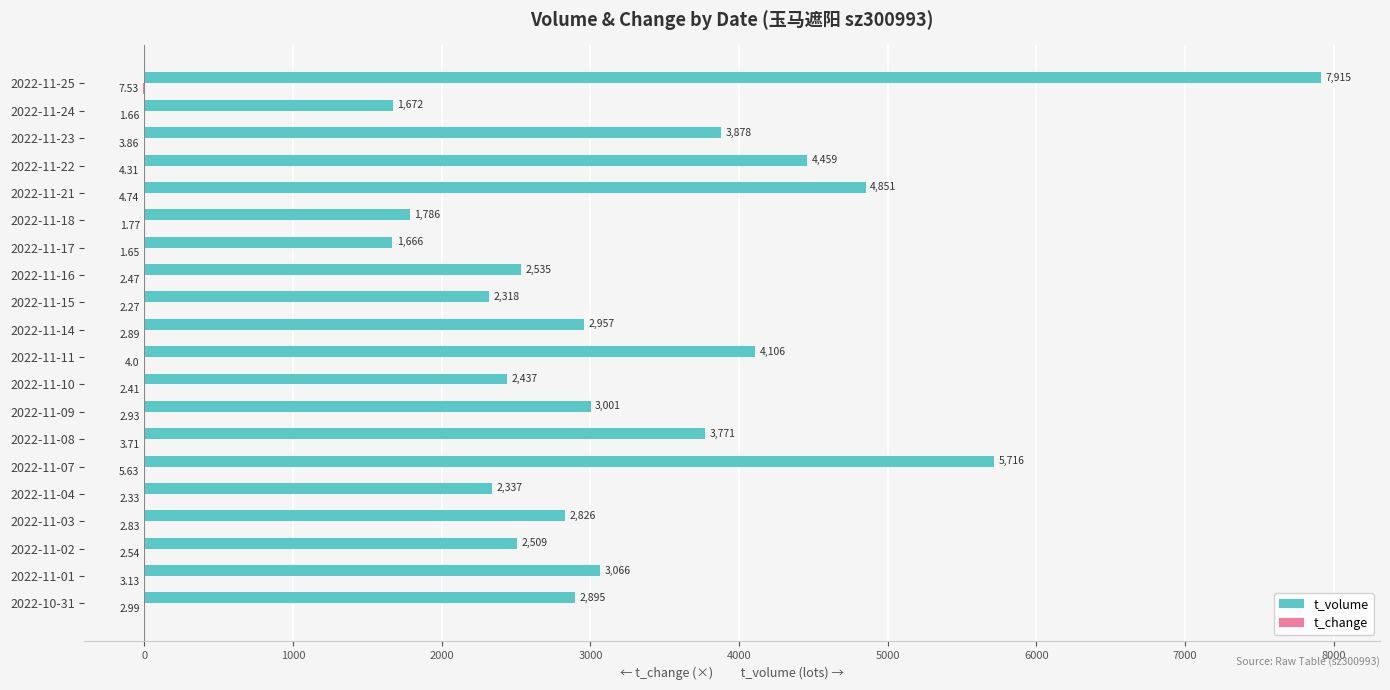

What is the sum of all t_volume values?

66701.0